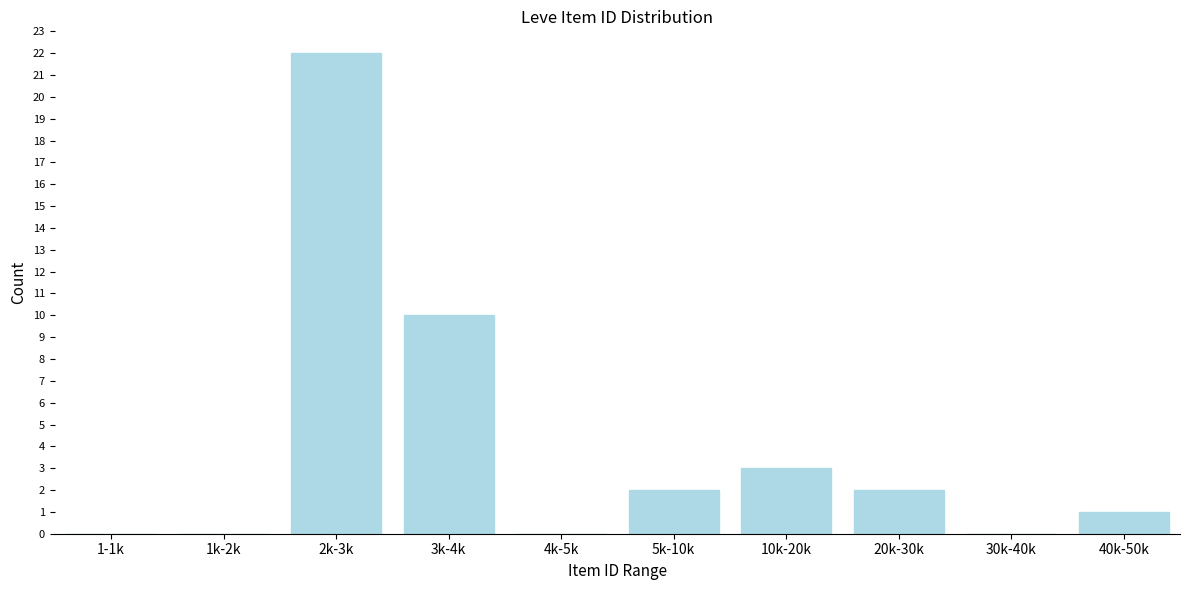

Reading left to right, extract all data points from this chart.

1-1k=0	1k-2k=0	2k-3k=22	3k-4k=10	4k-5k=0	5k-10k=2	10k-20k=3	20k-30k=2	30k-40k=0	40k-50k=1